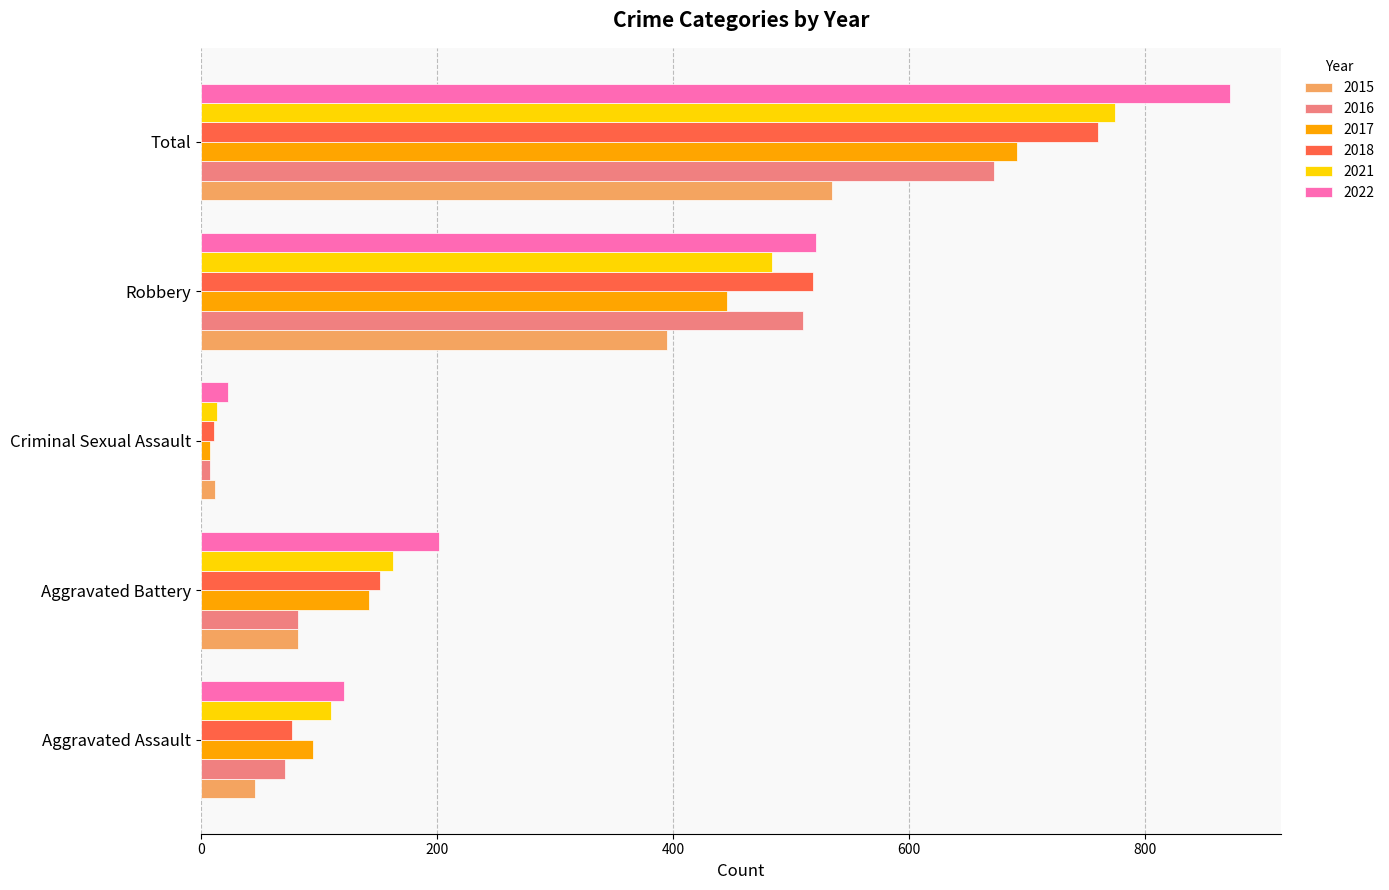

Between Aggravated Assault and Aggravated Battery, which series saw the biggest shift?

2022